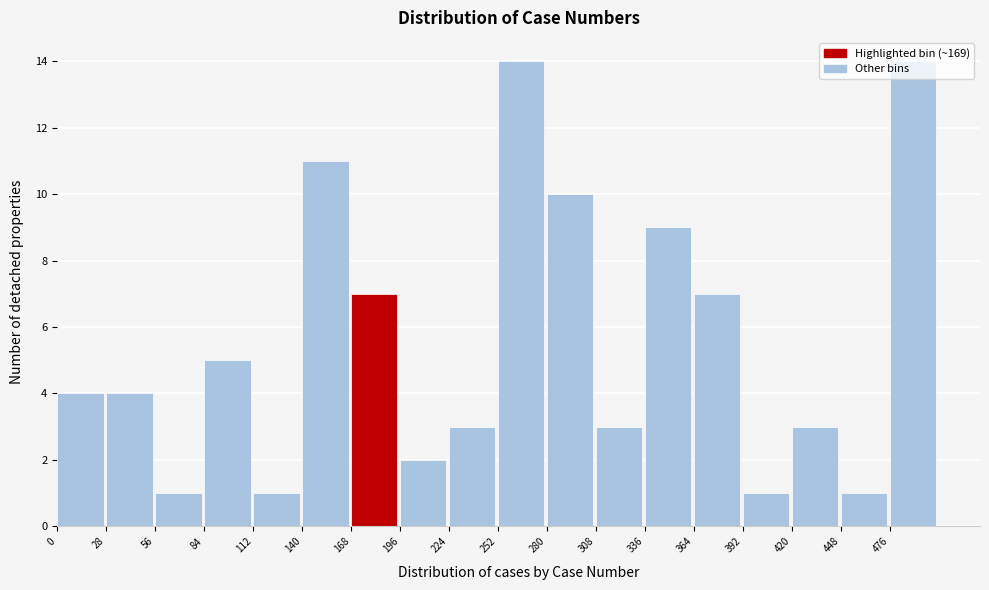

How tall is the bar that spans 336 to 364 on the x-axis? Neither the bar edges nor the heights are printed on the chart, so give them approximately, as read against the axes.

9